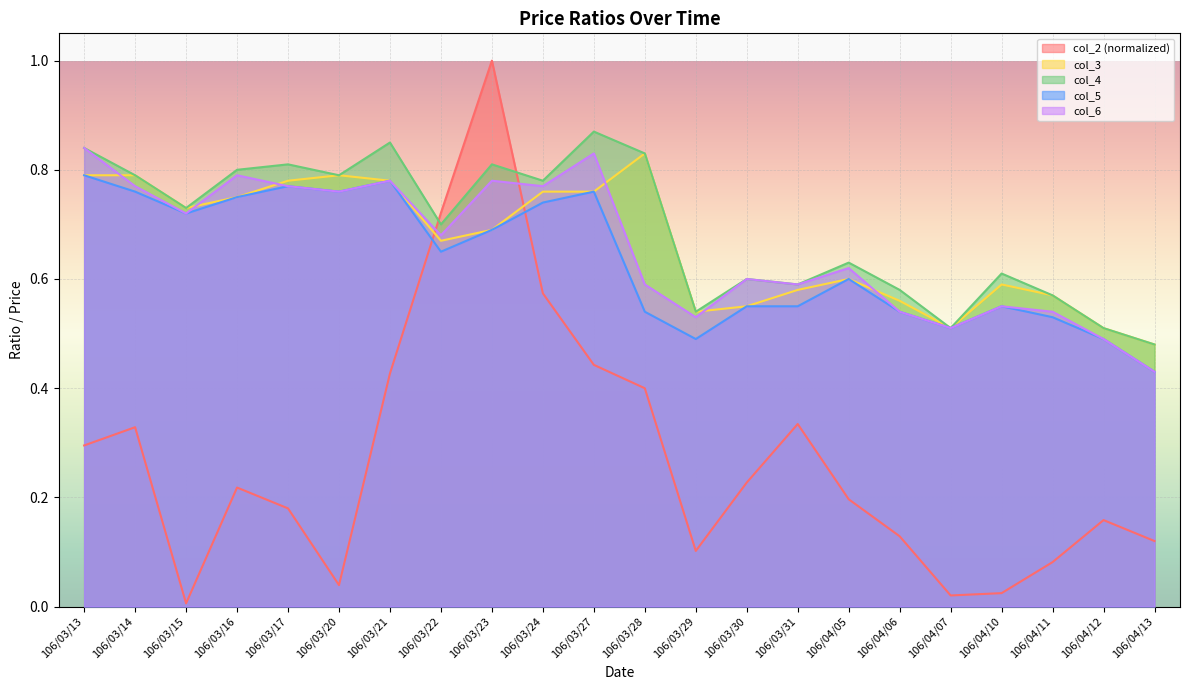

What position from the left is 106/03/29?

13